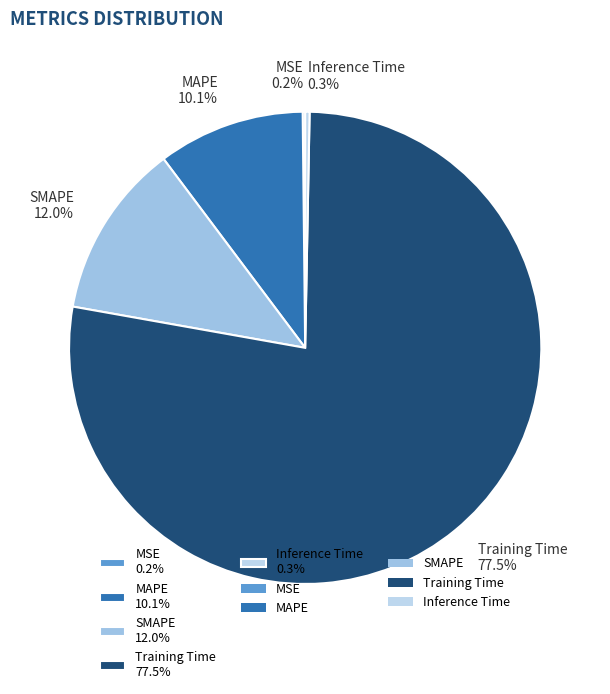

What percentage is NOT represented by Inference Time 0.3%?

99.7%